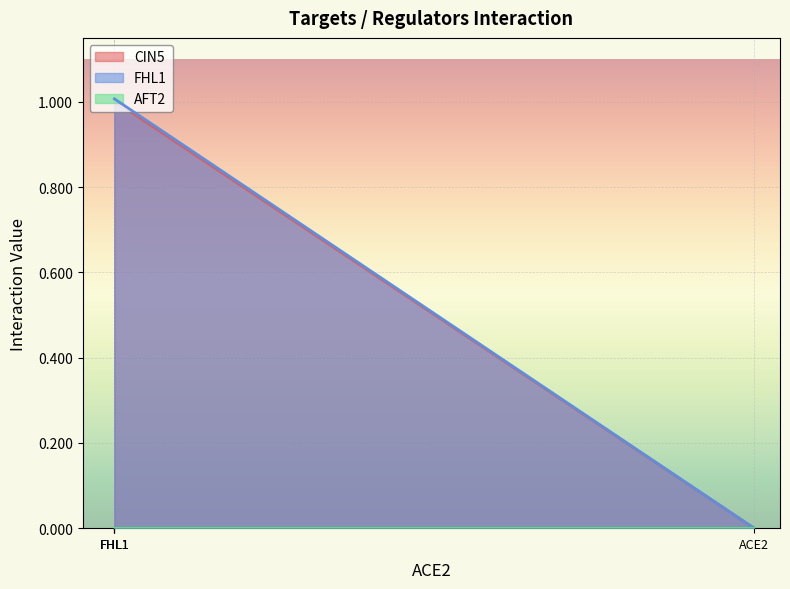

The value of CIN5 at ACE2 is 0.0. True or false?

True